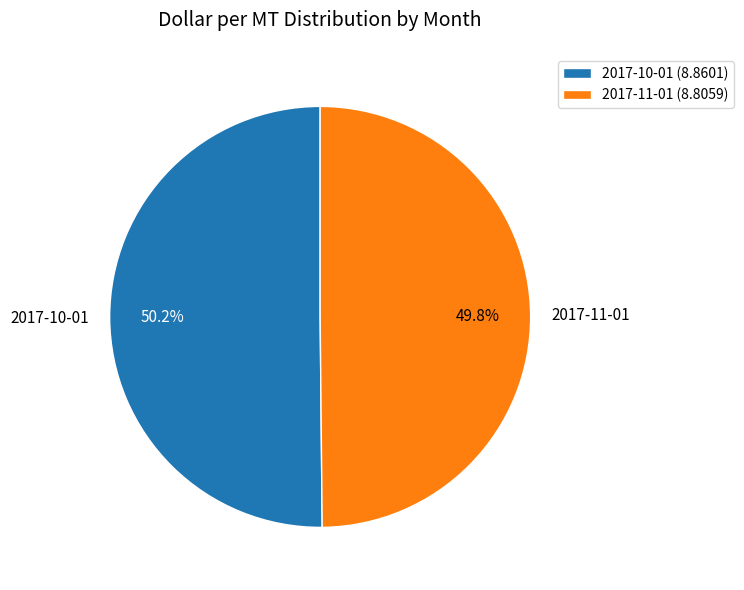

The 2017-10-01 slice represents 50% of the pie. True or false?

True